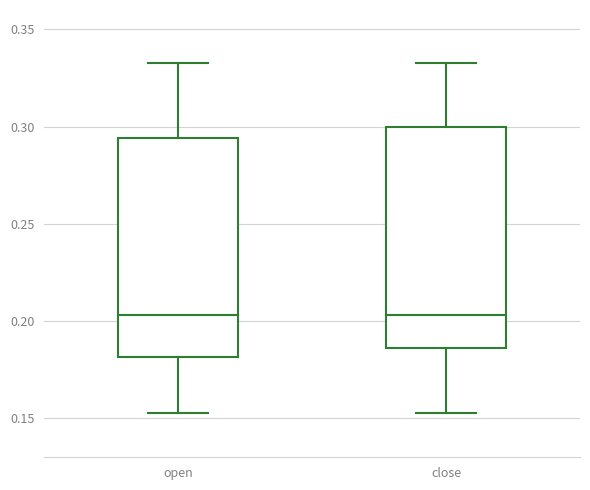

Reading left to right, transcribe this box plot: for each box, give where its median line is, the range the box spans, and where its two whiskers end, as read against the y-axis. The values are not printed on the chart, so give them approximately, as read against the axis.

open: median 0.205, box 0.180 to 0.295, whiskers 0.155 to 0.335
close: median 0.205, box 0.185 to 0.300, whiskers 0.155 to 0.335